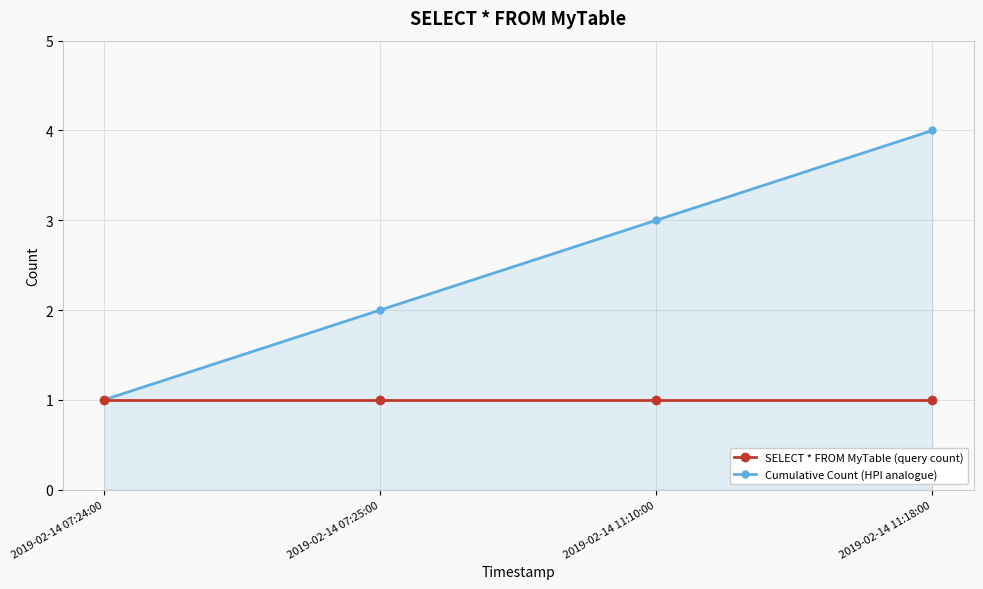

What is the greatest value displayed?

4